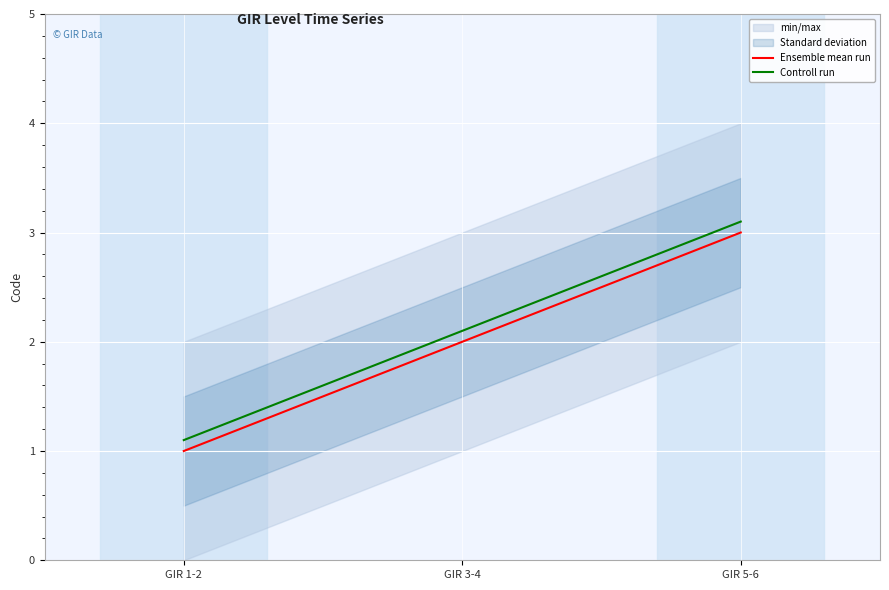

What is the total value across all series at GIR 3-4?

4.1